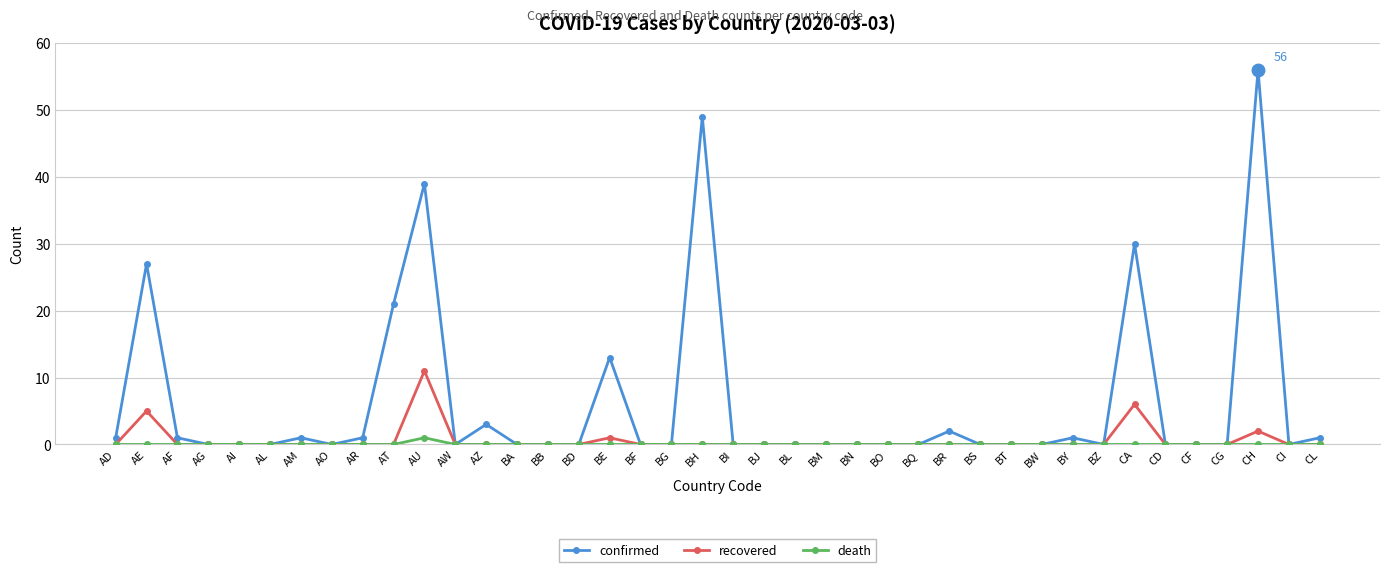

Which category has the highest value in the confirmed series?

CH